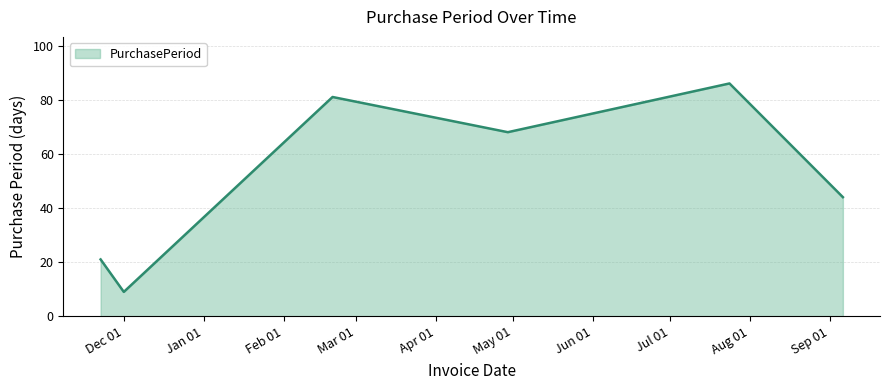

How many interior local valleys (lower than both neighbors) does the data have?

2